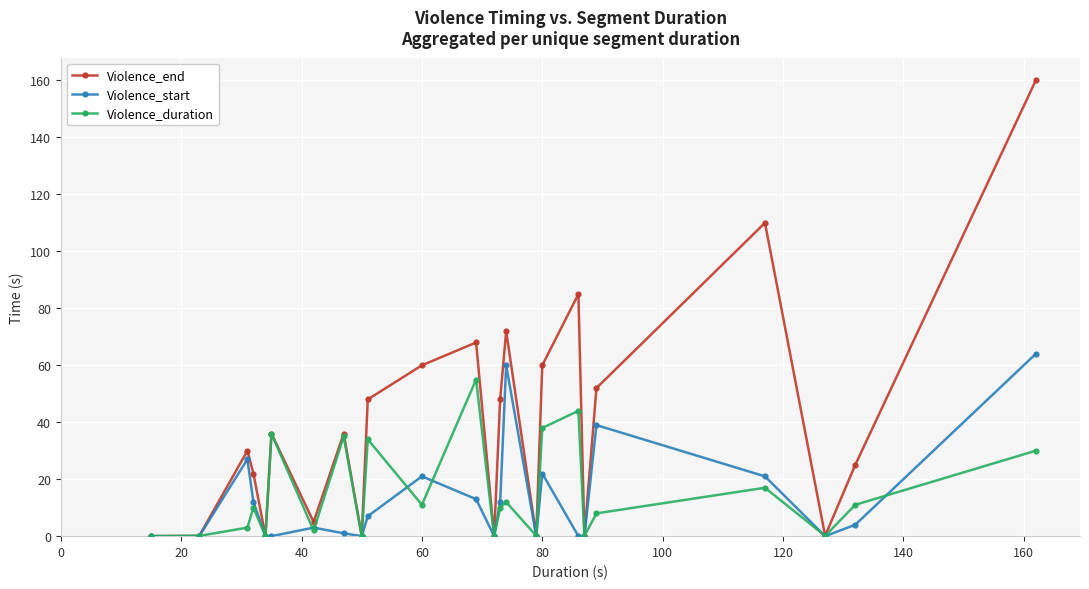

What is the maximum value for Violence_start?

64.0